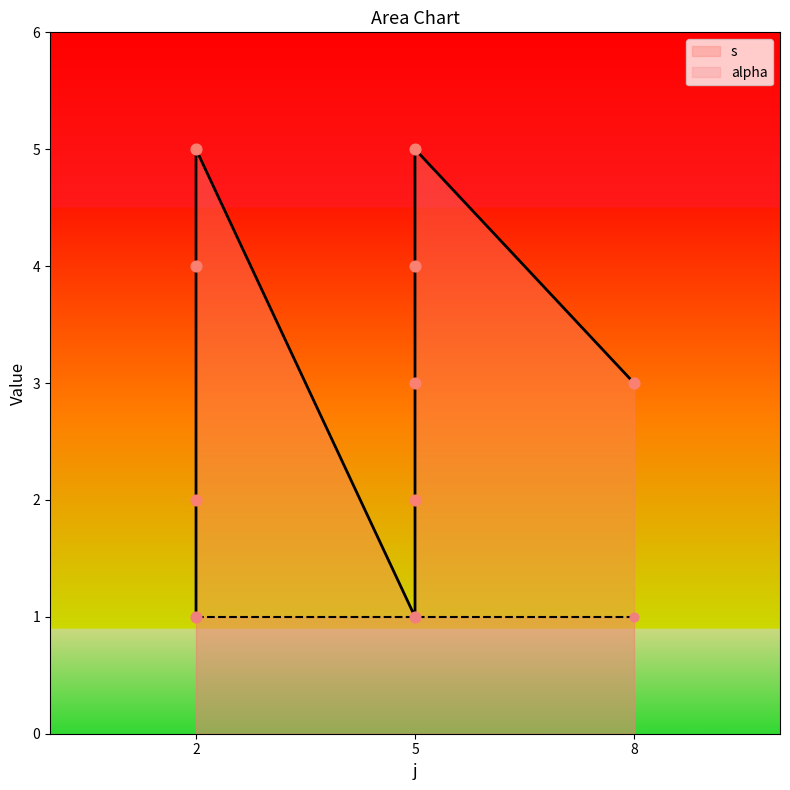

Between 5 and 5, which is larger?

5